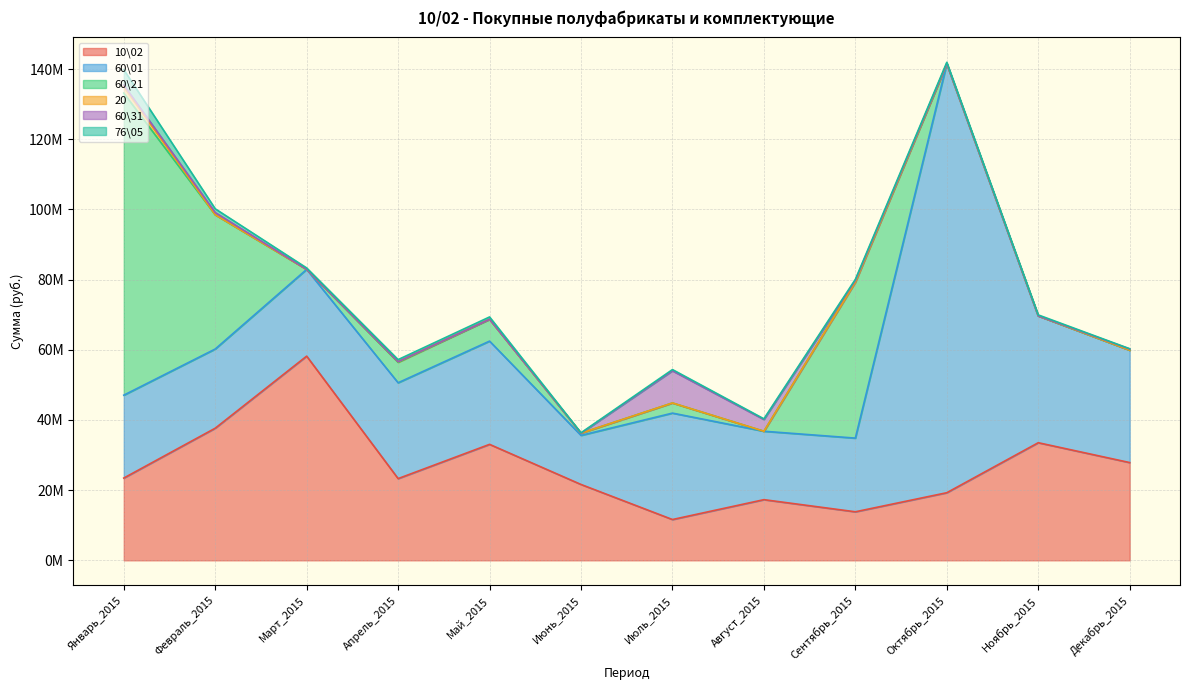

True or false: 10\02 has a value of 37366032.1 at Июнь_2015.

False